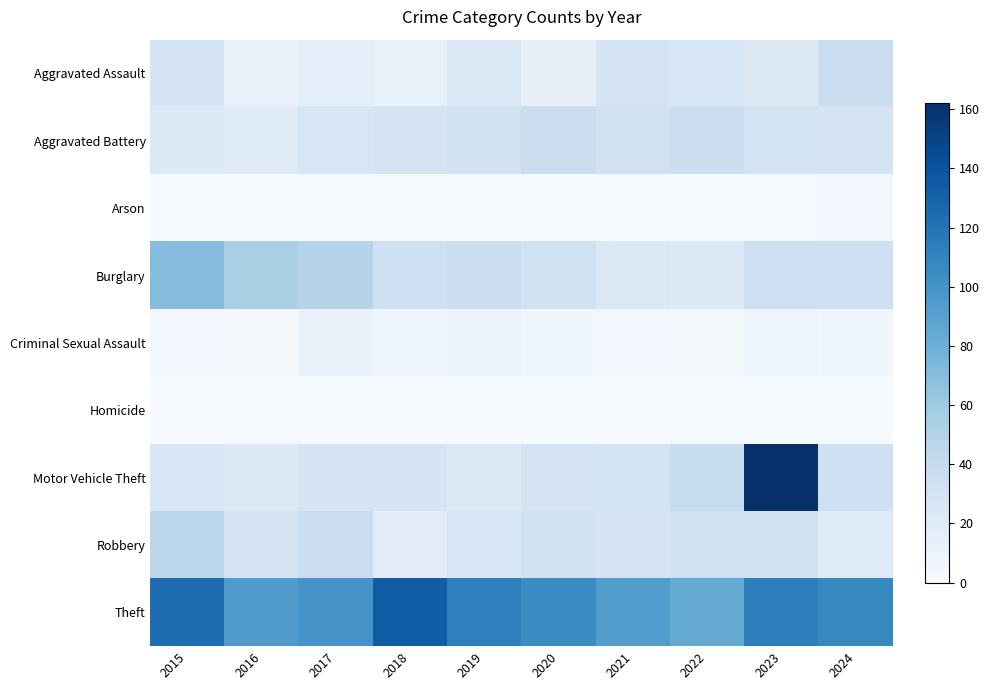

At 2022, list the series in order from smallest to largest.

Arson, Homicide, Criminal Sexual Assault, Burglary, Aggravated Assault, Robbery, Aggravated Battery, Motor Vehicle Theft, Theft